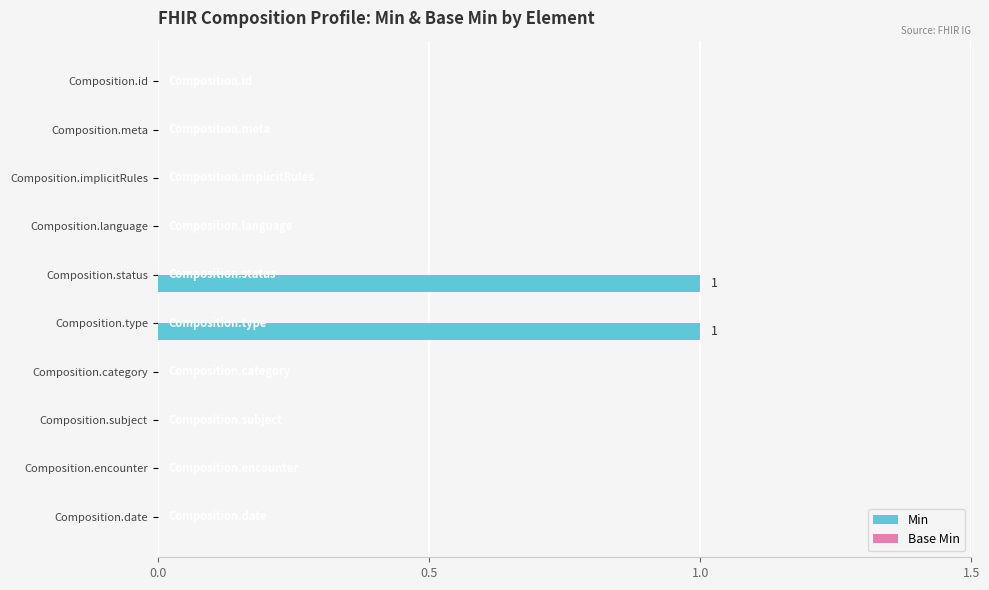

Between Composition.type and Composition.implicitRules, which is larger?

Composition.type